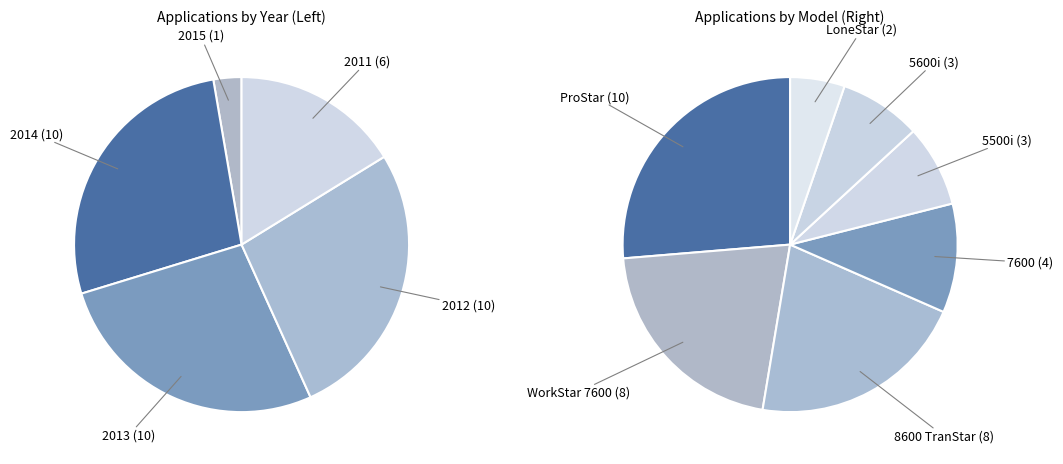

To the nearest percent, what is the combined percentage of 2014 and 2015?

30%